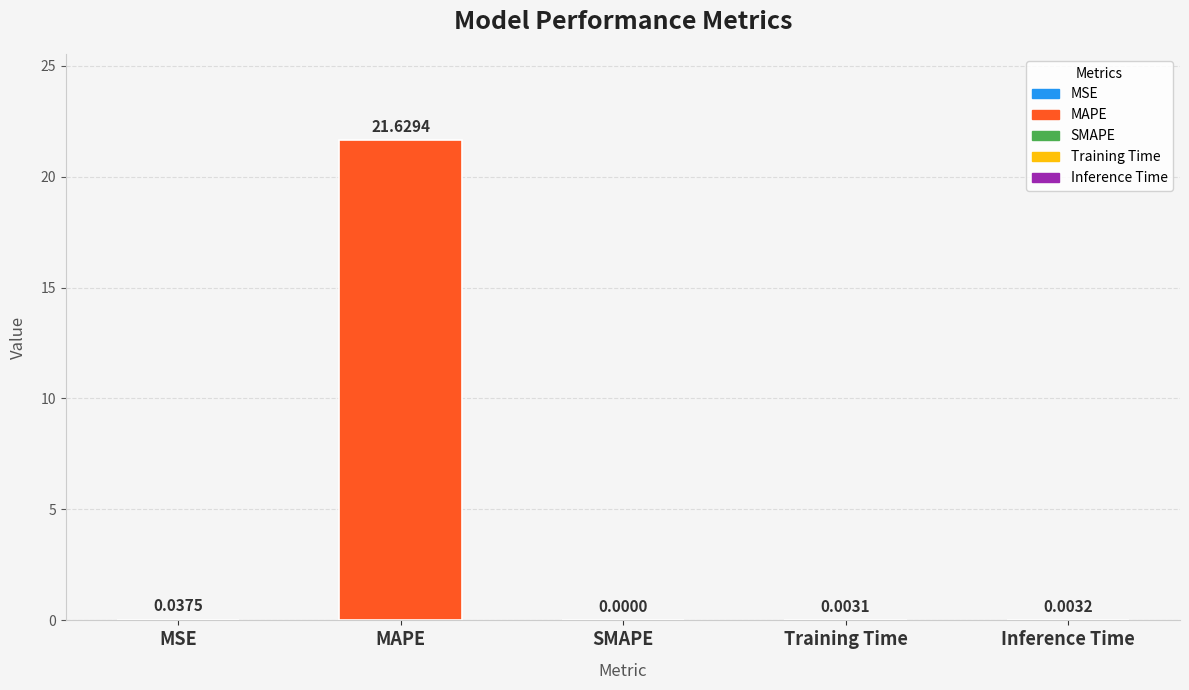

What is the sum of all values?

21.7